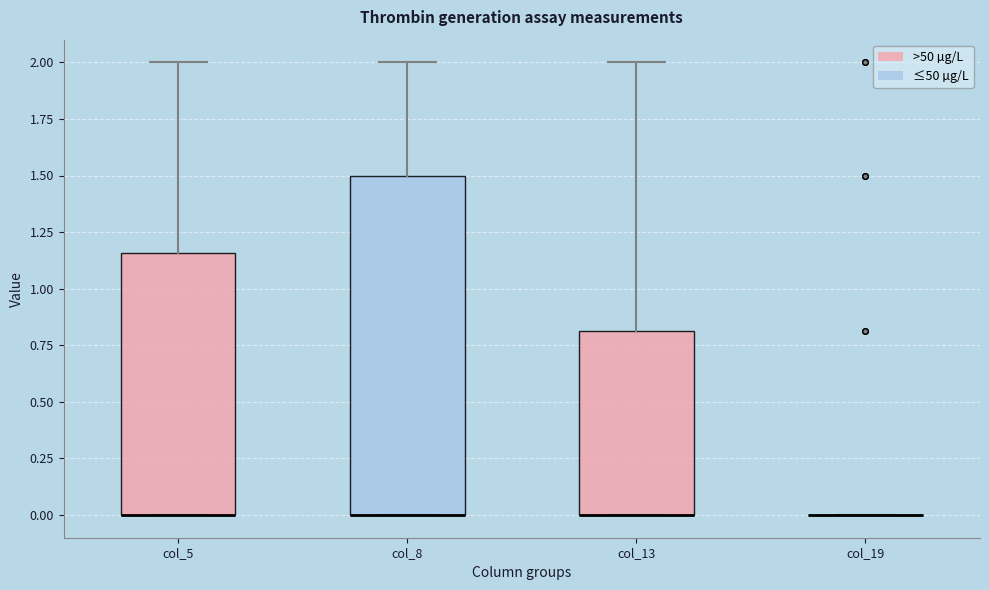

Which box is the tallest, from its lower edge to its upper edge?

col_8